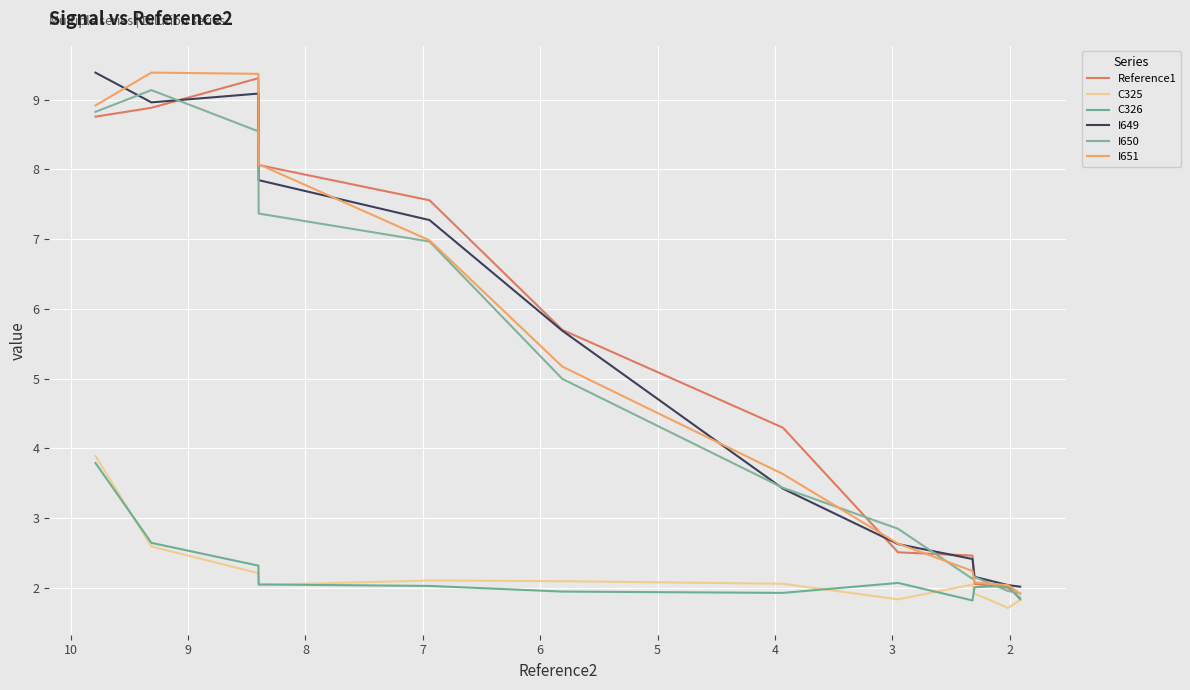

Is this an area chart (filled region under the line)?

No